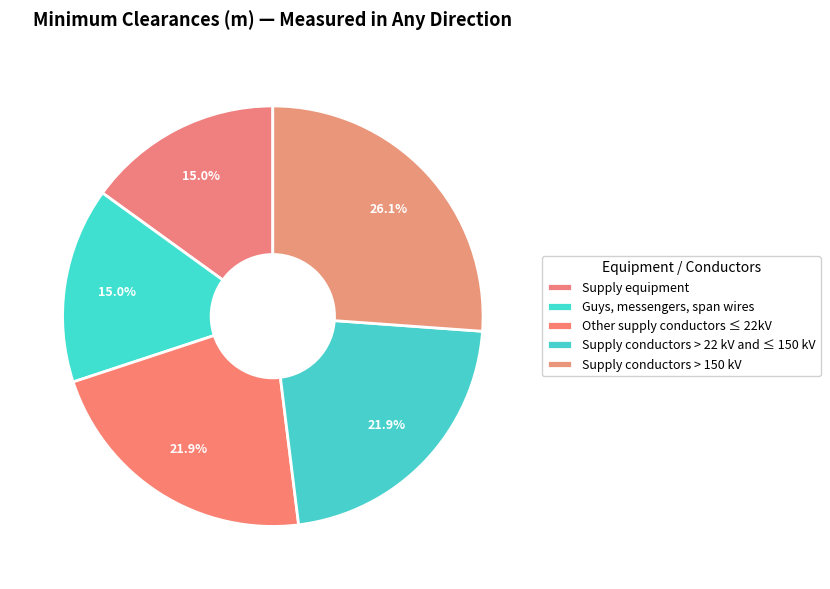

How many slices are in this pie chart?

5